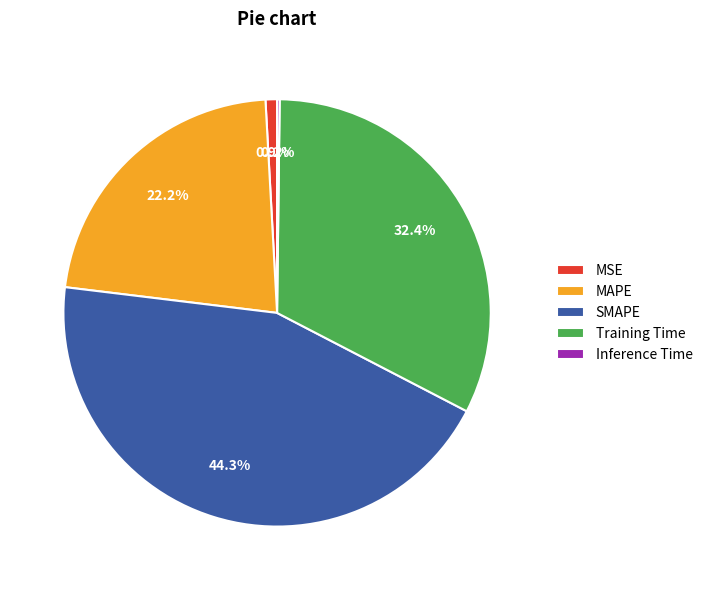

Between Training Time and SMAPE, which is larger?

SMAPE